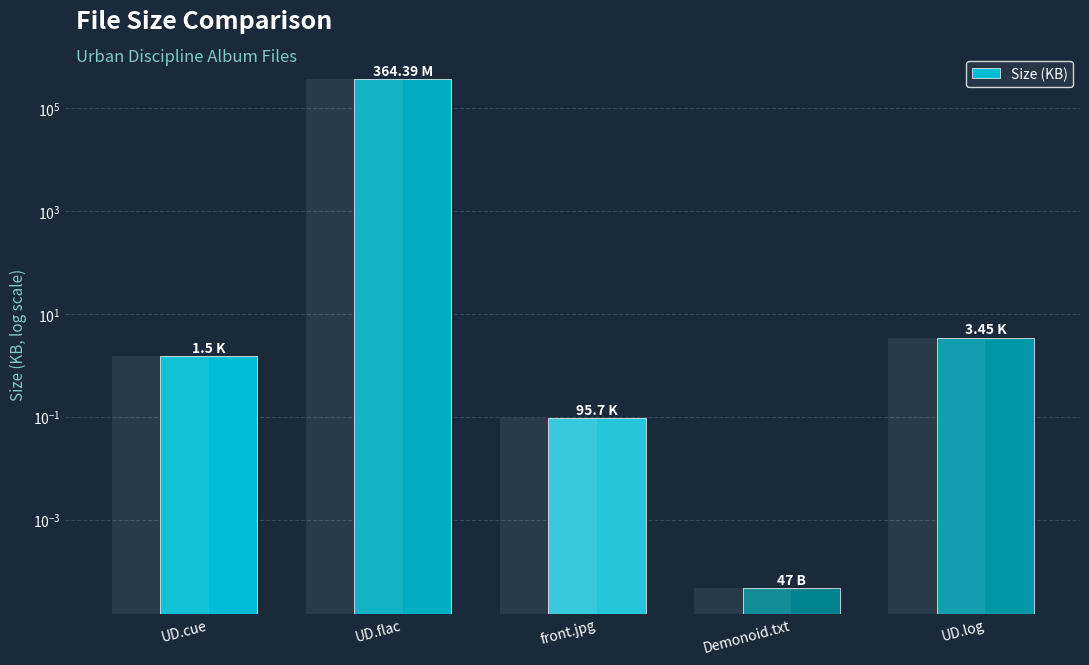

How many values exceed 1?

3